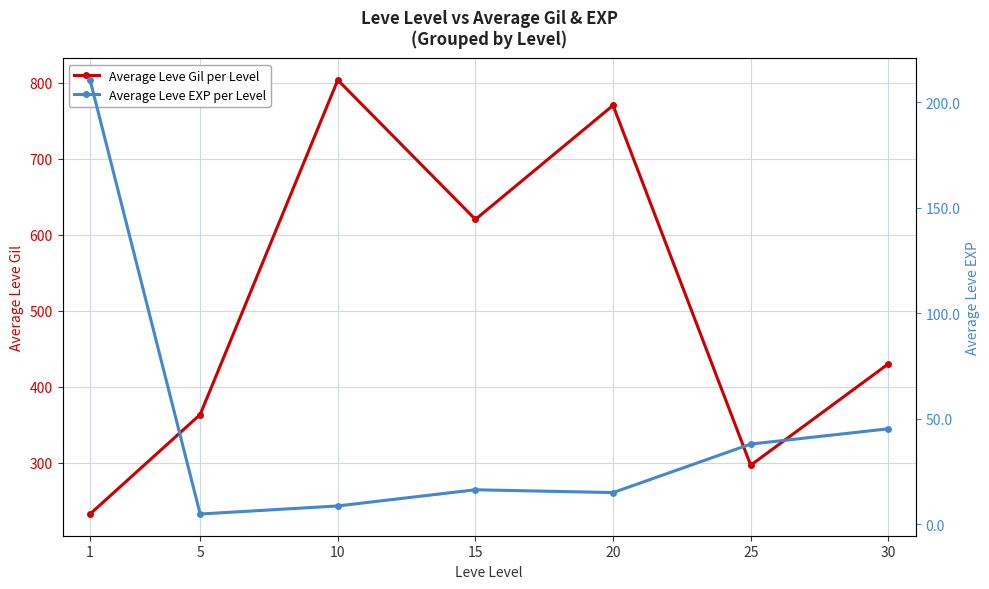

Reading right to left, what are all the values shown in this chart?

Average Leve Gil per Level: 430.0	296.7	770.0	620.0	803.3	363.3	232.5
Average Leve EXP per Level: 45.2	38.0	15.0	16.3	8.7	4.8	210.7